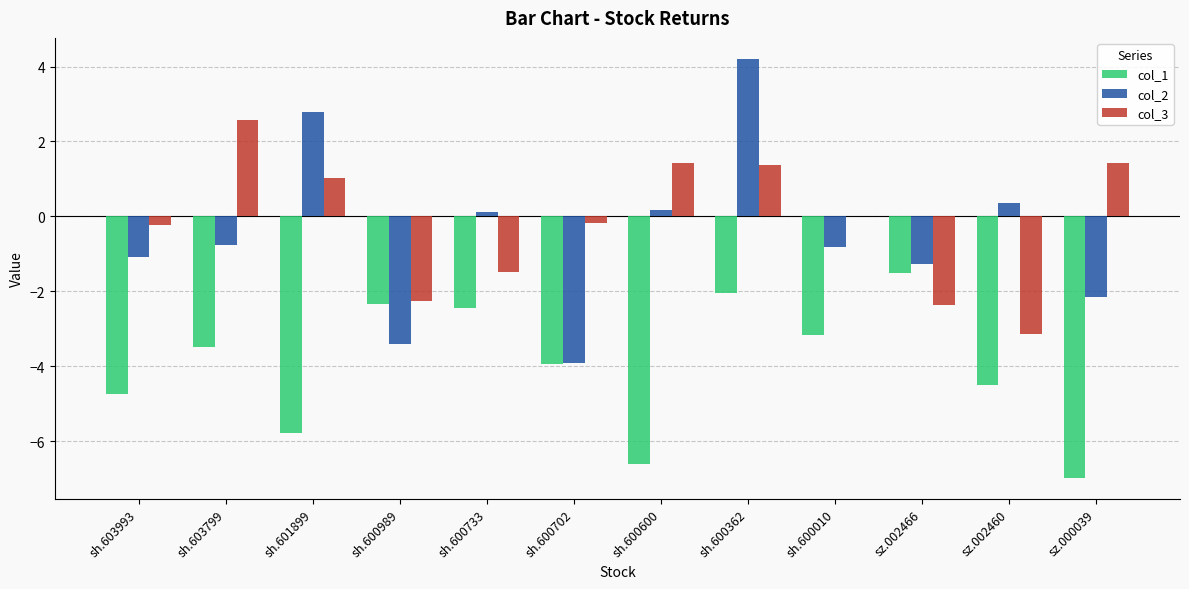

Which series has the widest spread of values?

col_2